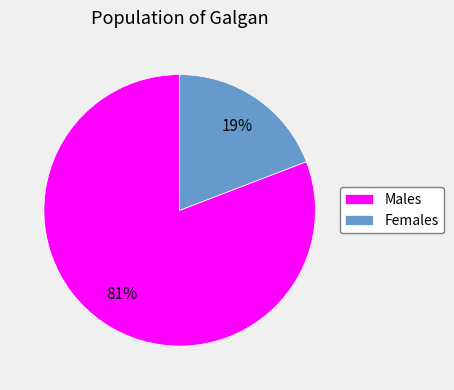

The Females slice represents 25% of the pie. True or false?

False